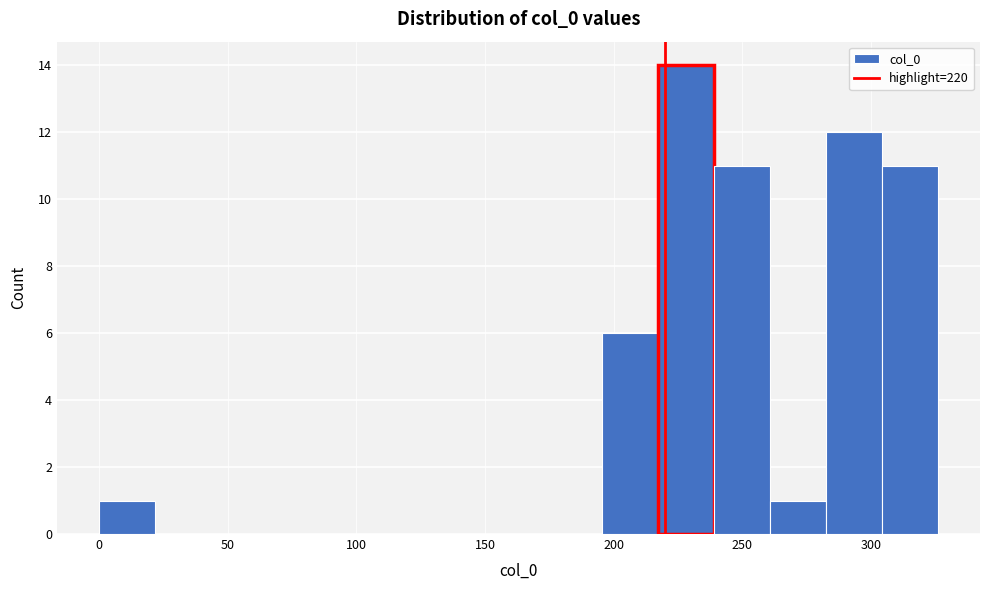

Reading left to right, list every bar in this chart as the range it spans on the x-axis followed by its height. Neither the bar edges nor the heights are printed on the chart, so give them approximately, as read against the axes.

0 to 20: 1
20 to 45: 0
45 to 65: 0
65 to 85: 0
85 to 110: 0
110 to 130: 0
130 to 150: 0
150 to 175: 0
175 to 195: 0
195 to 215: 6
215 to 240: 14
240 to 260: 11
260 to 285: 1
285 to 305: 12
305 to 325: 11